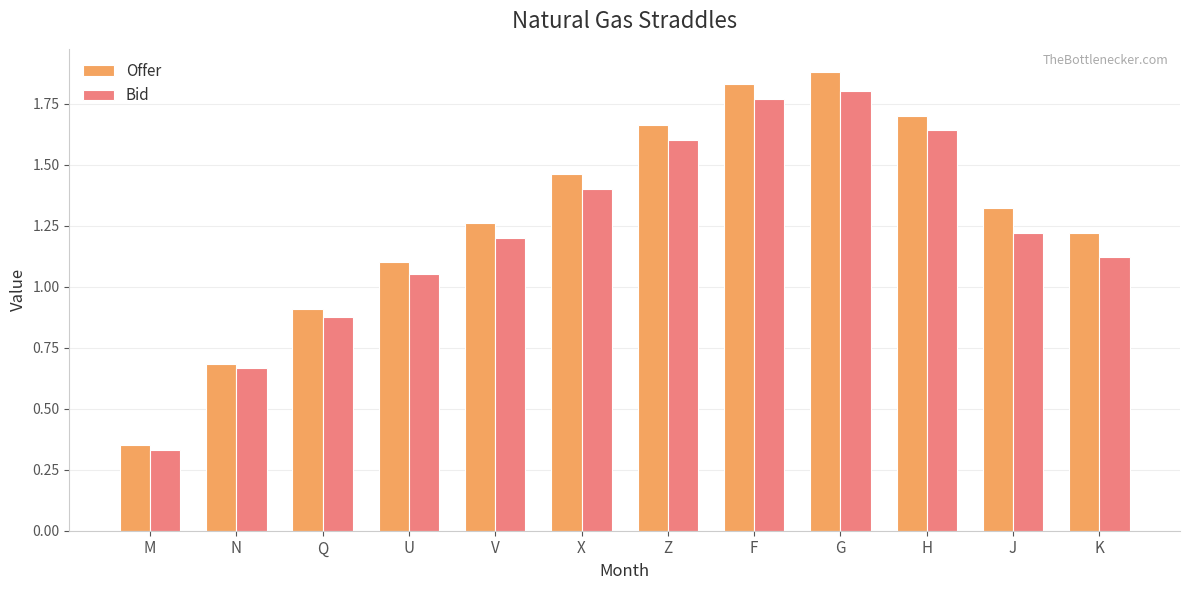

How many bars are there in total?

24